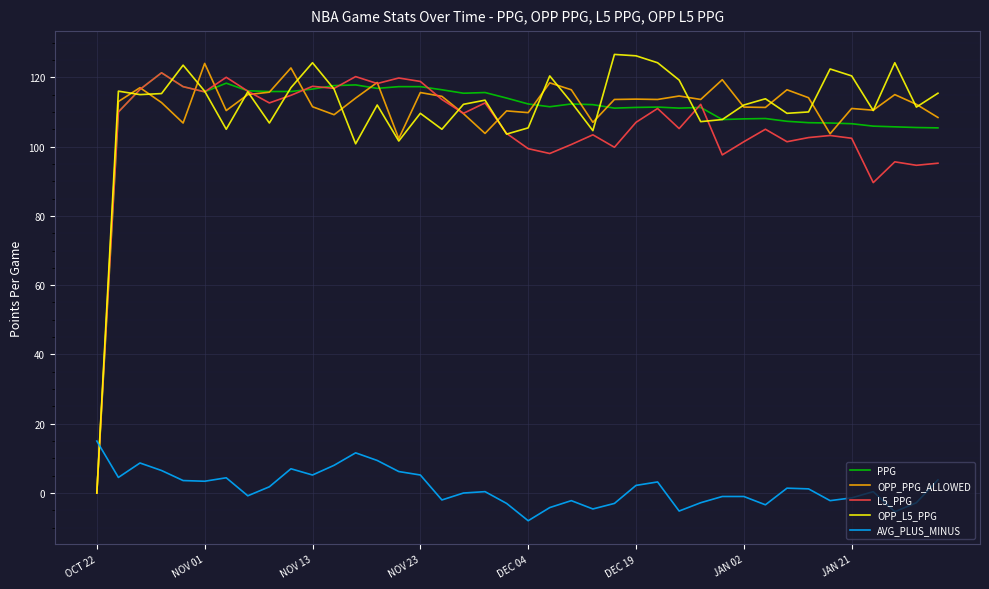

Which series ends up on top after the final intersection of OPP_PPG_ALLOWED and OPP_L5_PPG?

OPP_L5_PPG